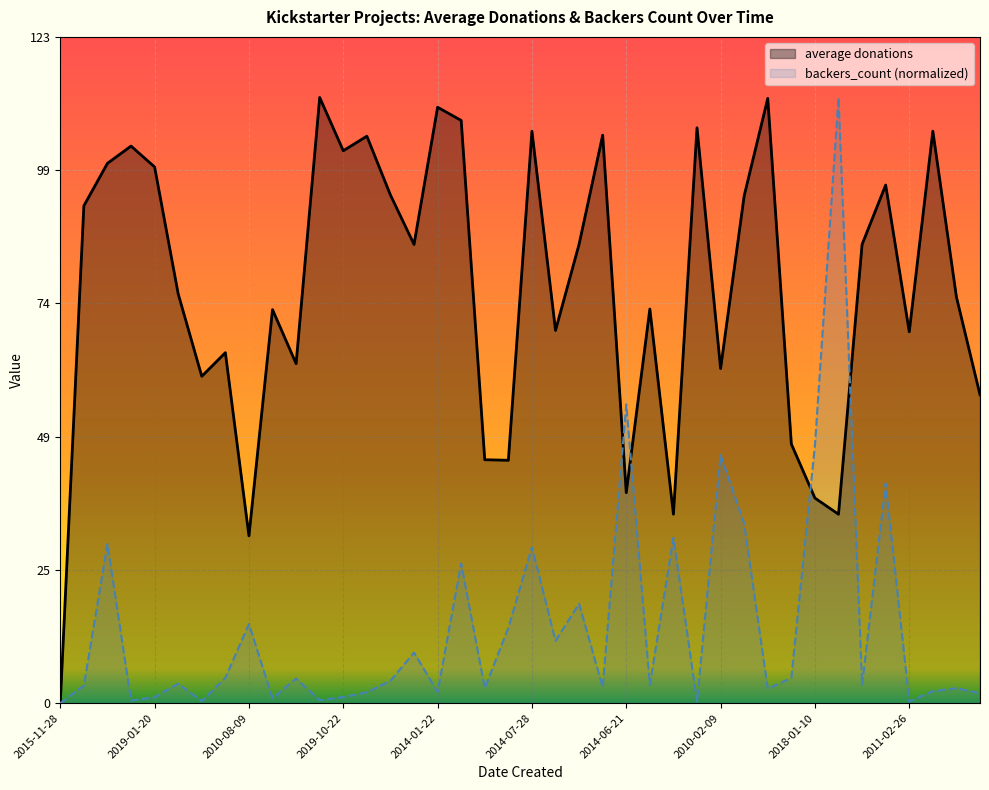

What are all the series names shown in the legend?

average donations, backers_count (normalized)